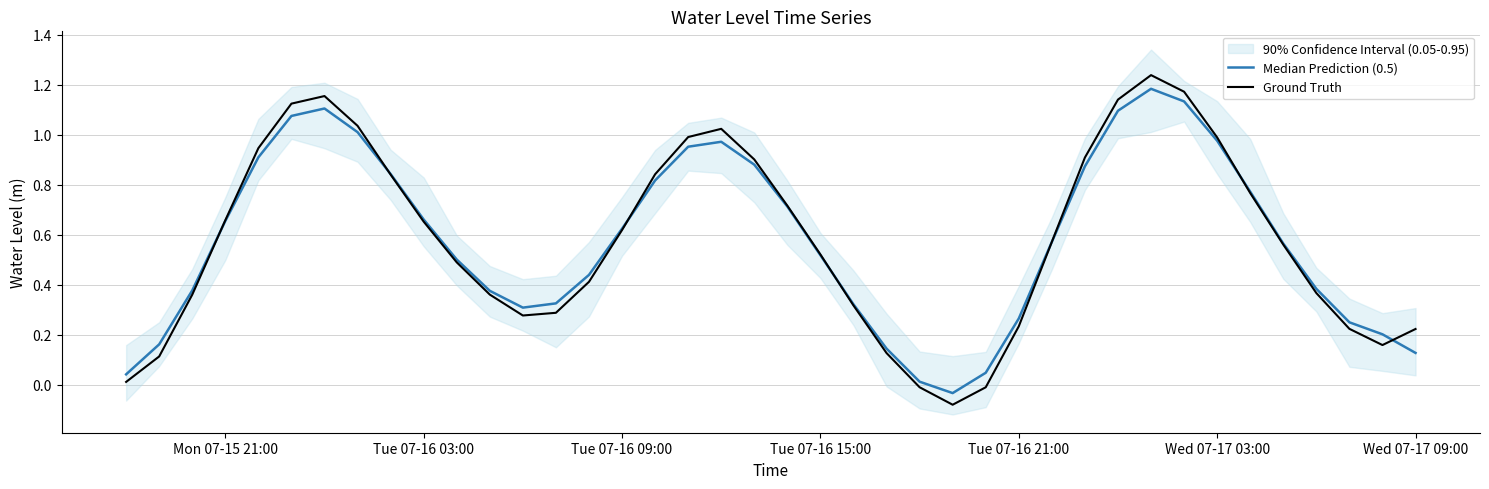

Is it true that Ground Truth equals 0.9 at Tue 07-16 09:00?

False